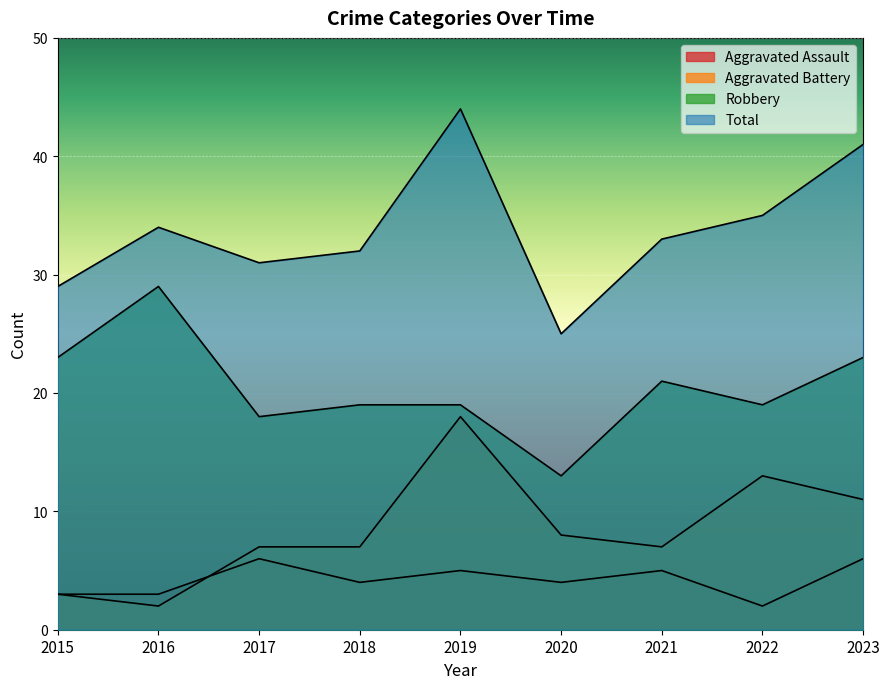

True or false: Robbery has a value of 5 at 2021.

False